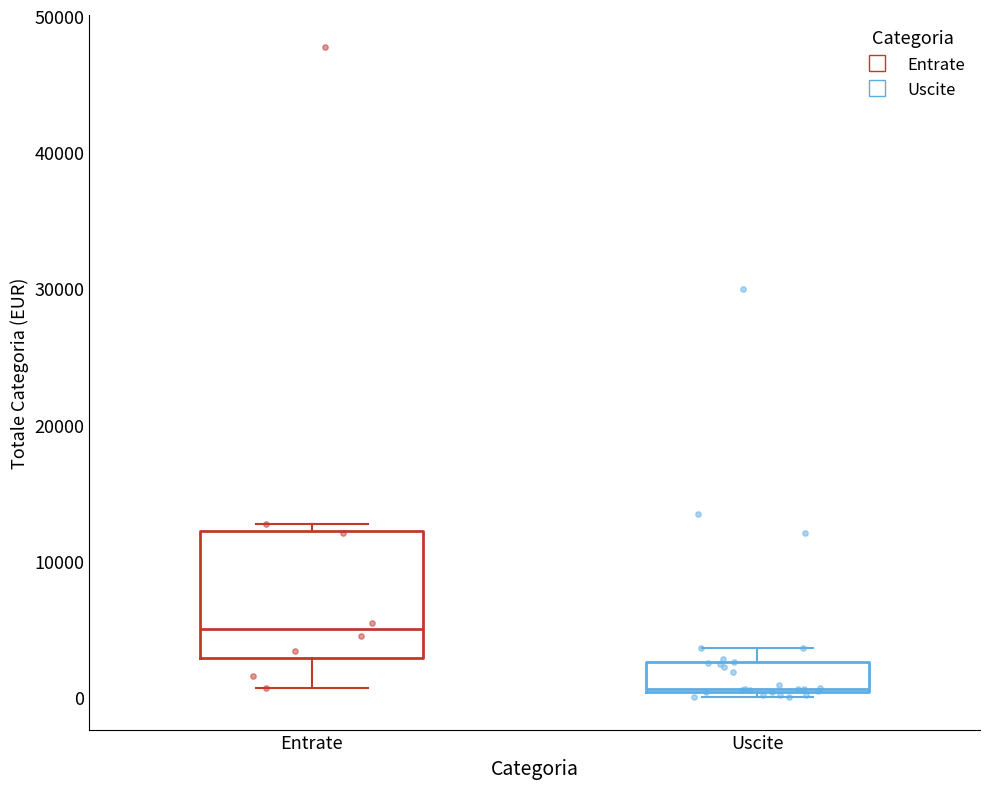

Which box is the tallest, from its lower edge to its upper edge?

Entrate